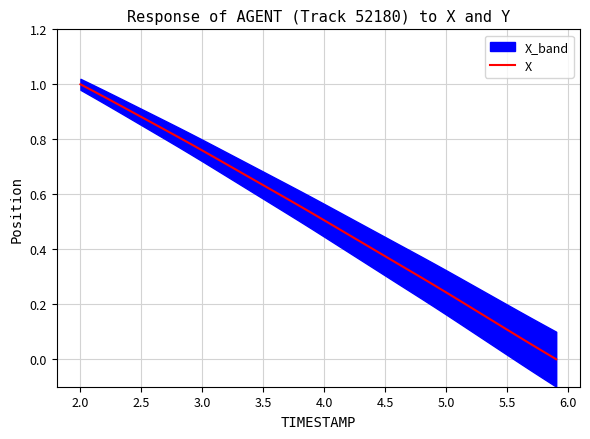

Is it true that X equals 0.2 at 3.5?

False